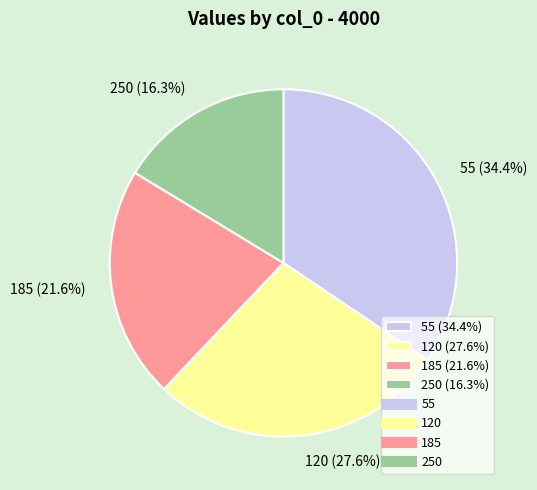

What percentage is the 120 slice, to the nearest percent?

28%